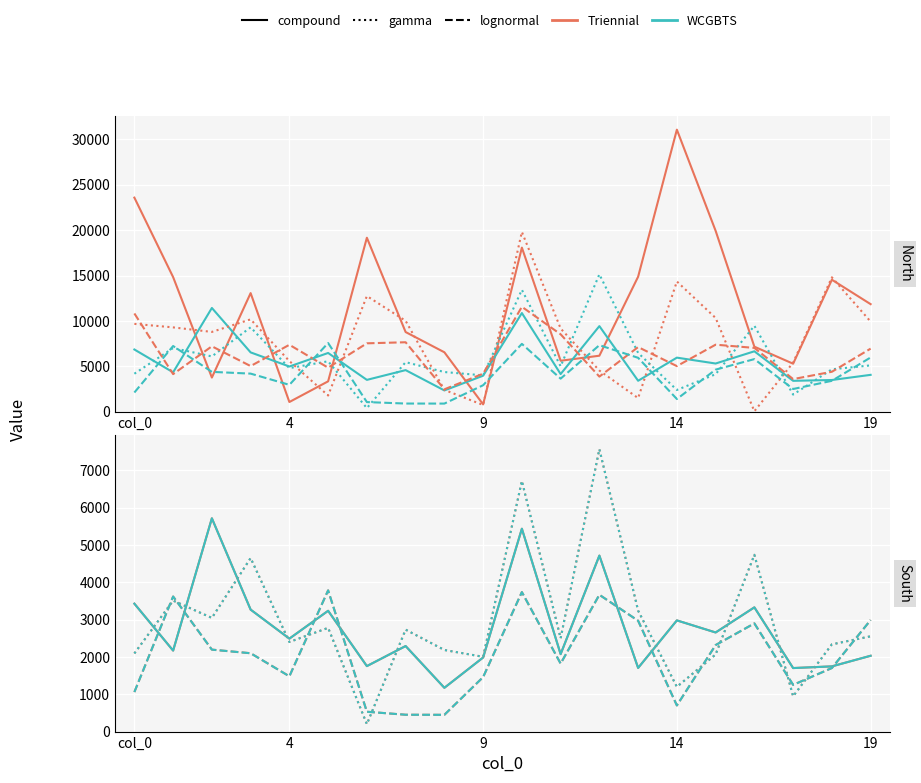

True or false: WCGBTS gamma has a value of 1364.7 at 18.

False